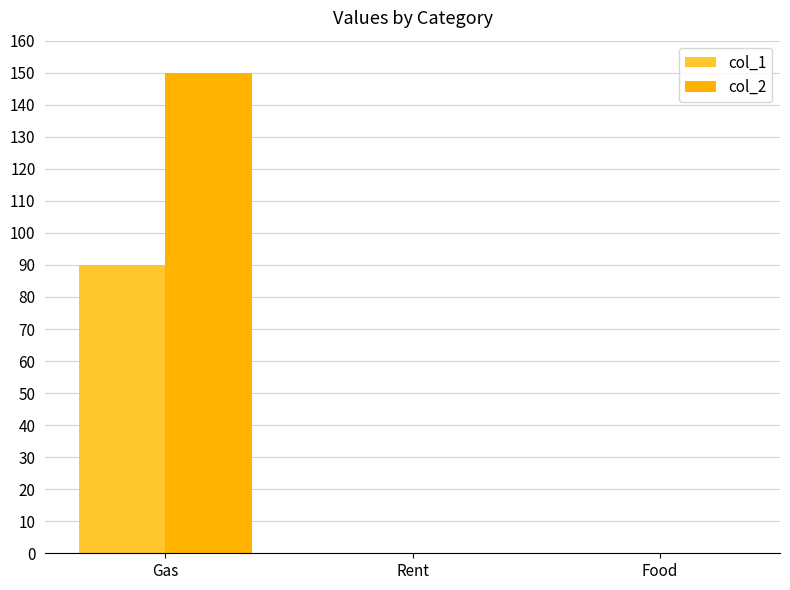

What is the sum of all col_2 values?

150